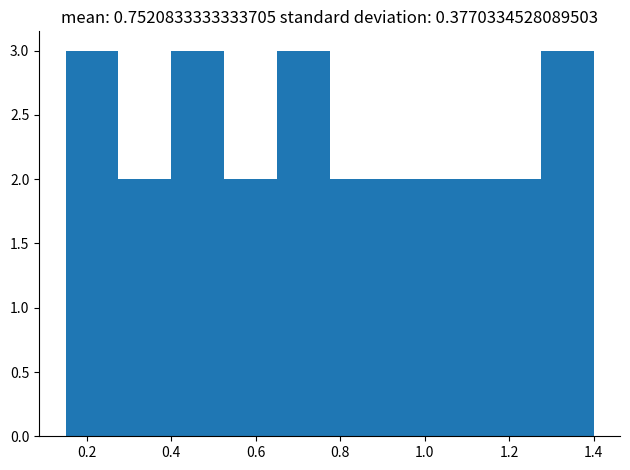

How tall is the bar that spans 0.650 to 0.775 on the x-axis? Neither the bar edges nor the heights are printed on the chart, so give them approximately, as read against the axes.

3